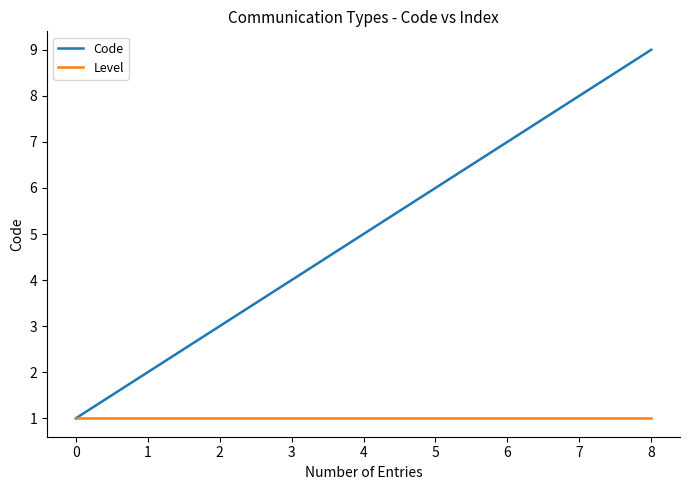

True or false: Code has more than 0 points higher than both neighbors.

False